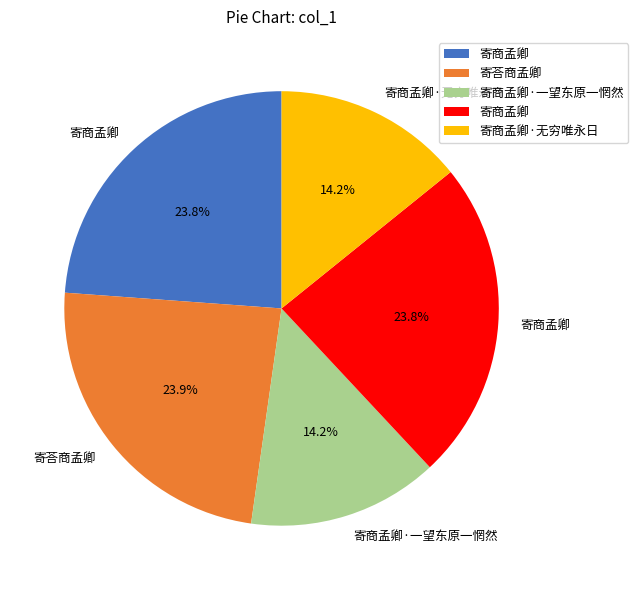

Does any single category account for the majority?

No